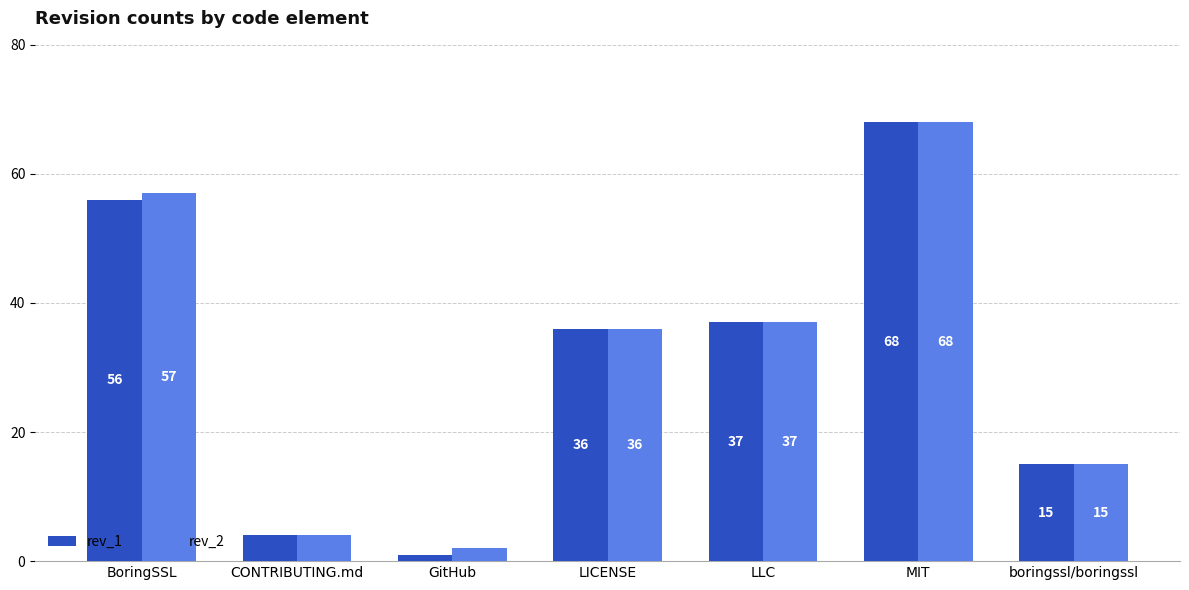

What is the sum of all rev_2 values?

219